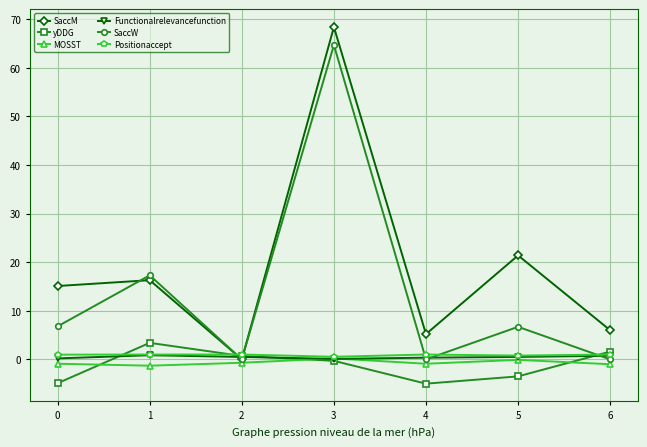

What is the highest value of the yDDG series?

3.4